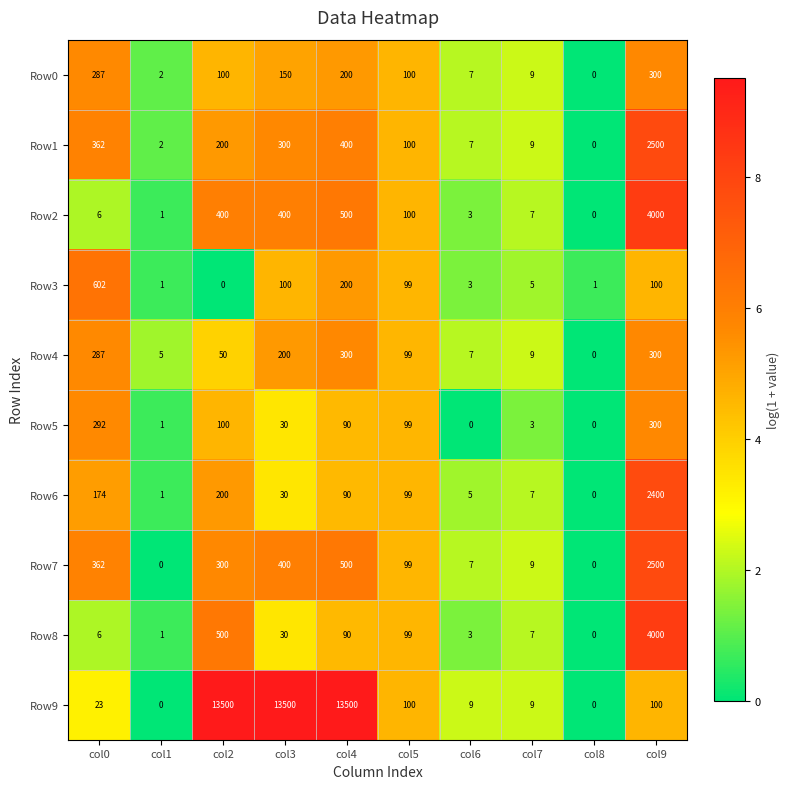

What is the highest value of the Row7 series?

2500